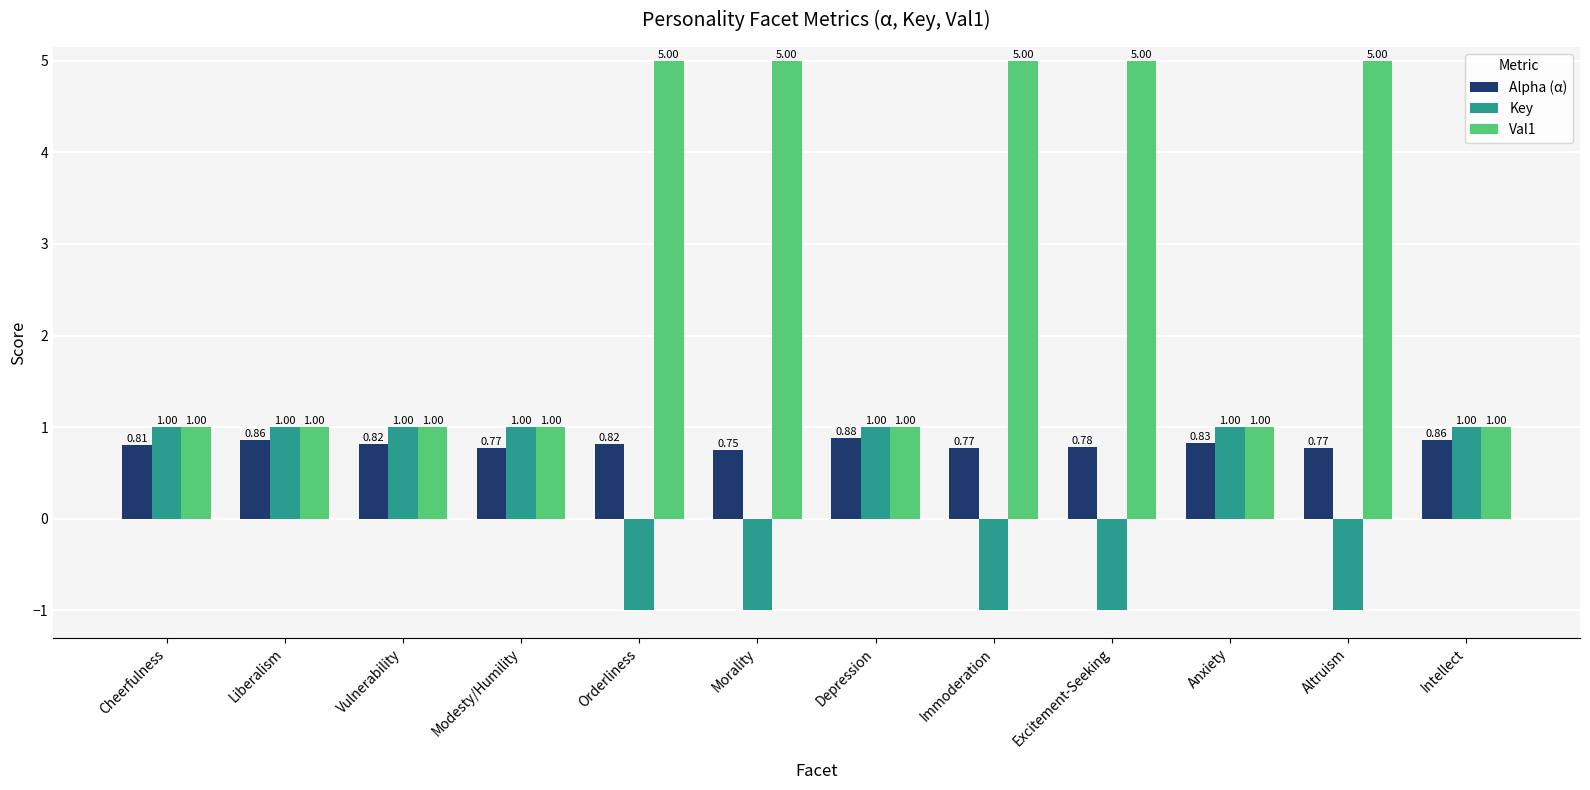

What is the spread (max minus min) of values at Orderliness?

6.0